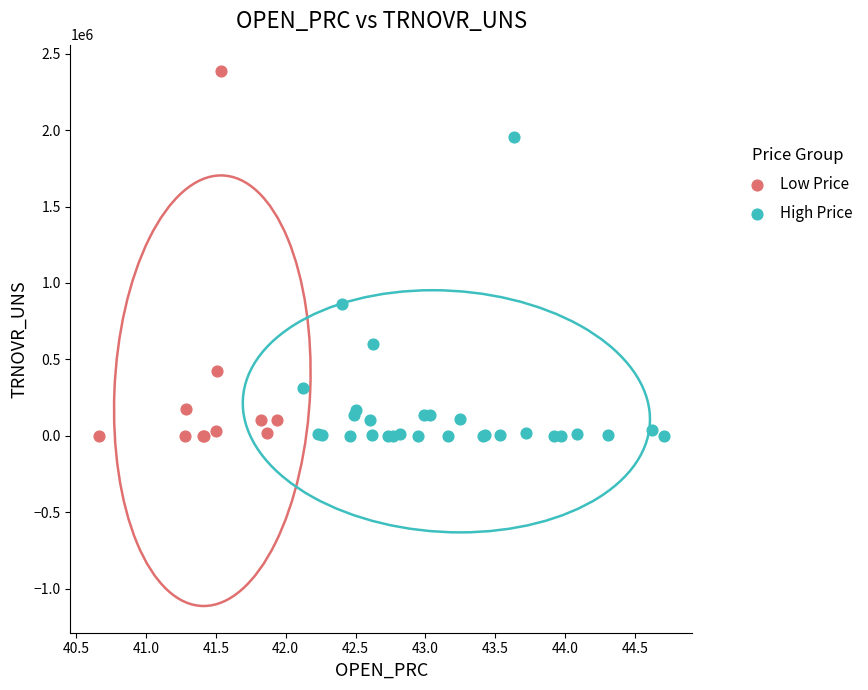

Which series contains the highest Y value?

Low Price